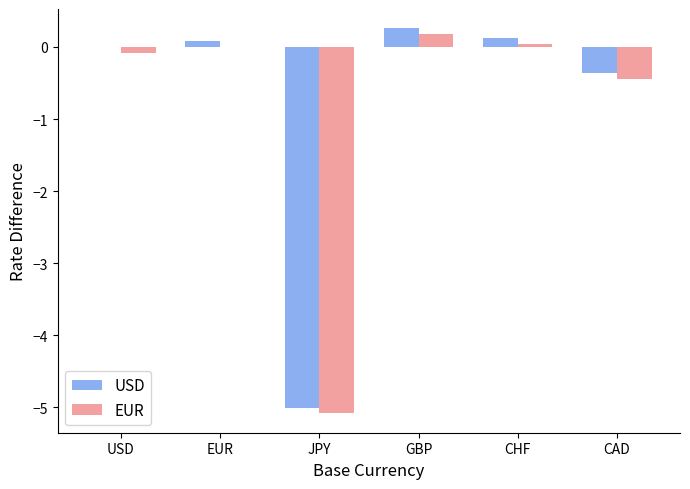

At which category is the sum across all series the highest?

GBP